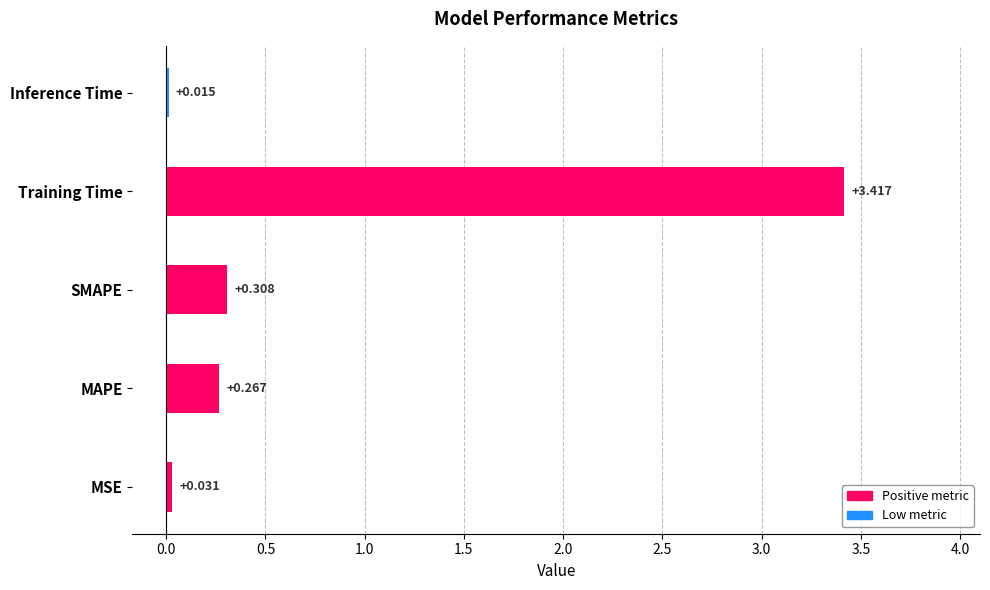

Rank the categories by value from highest to lowest.

Training Time, SMAPE, MAPE, MSE, Inference Time